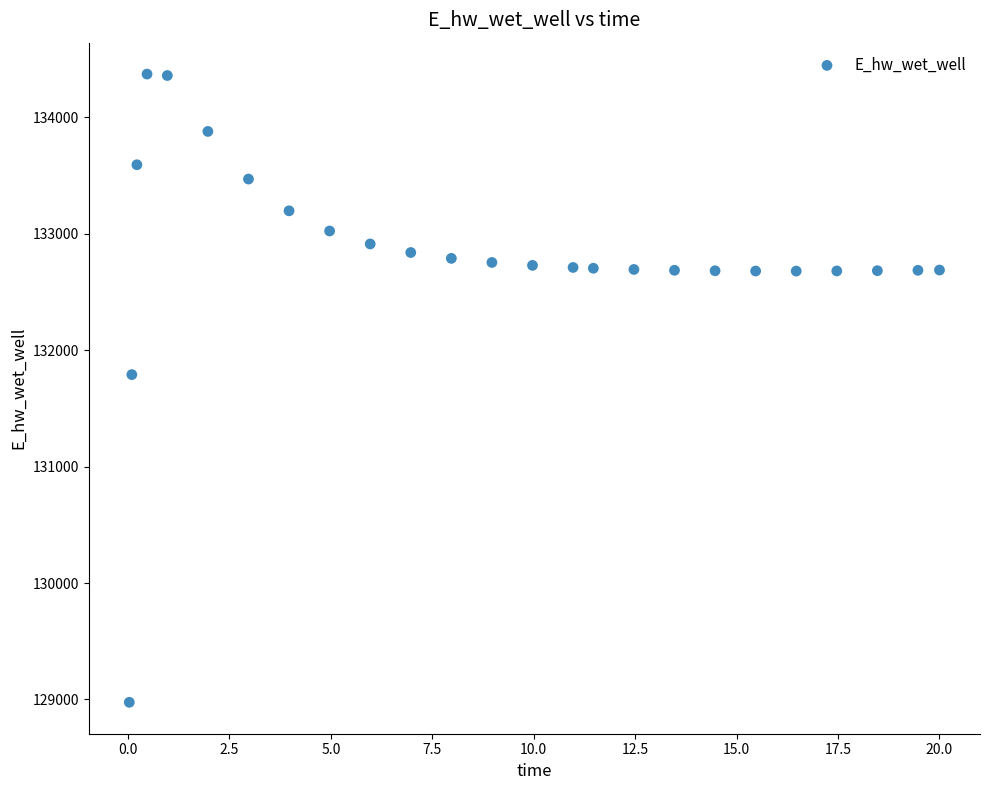

What Y value in the scatter plot is closest to 131674?

131791.0